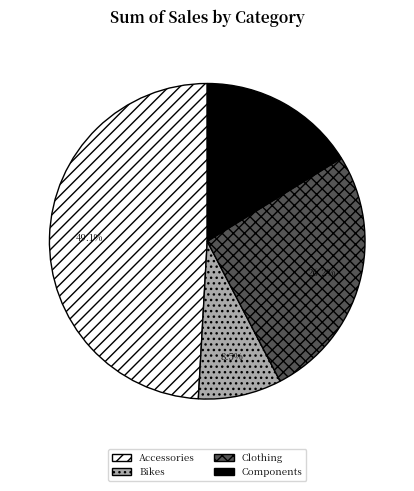

Which category has the biggest portion of the pie?

Accessories